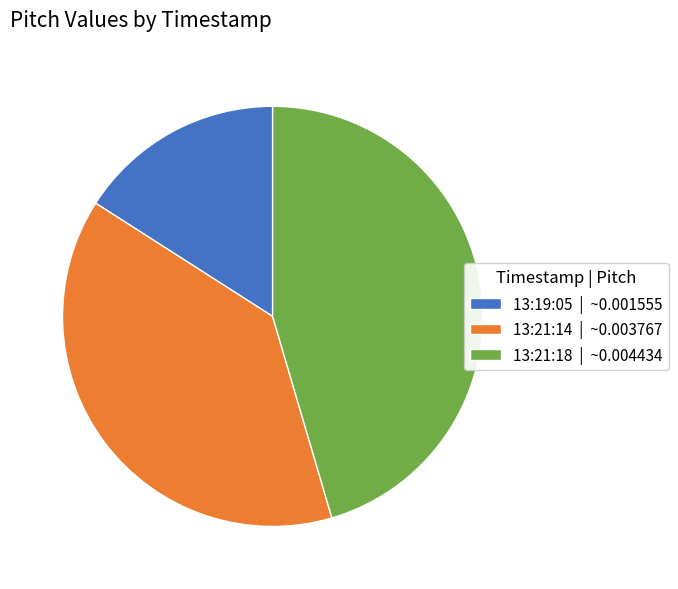

The 13:21:14 slice represents 39% of the pie. True or false?

True